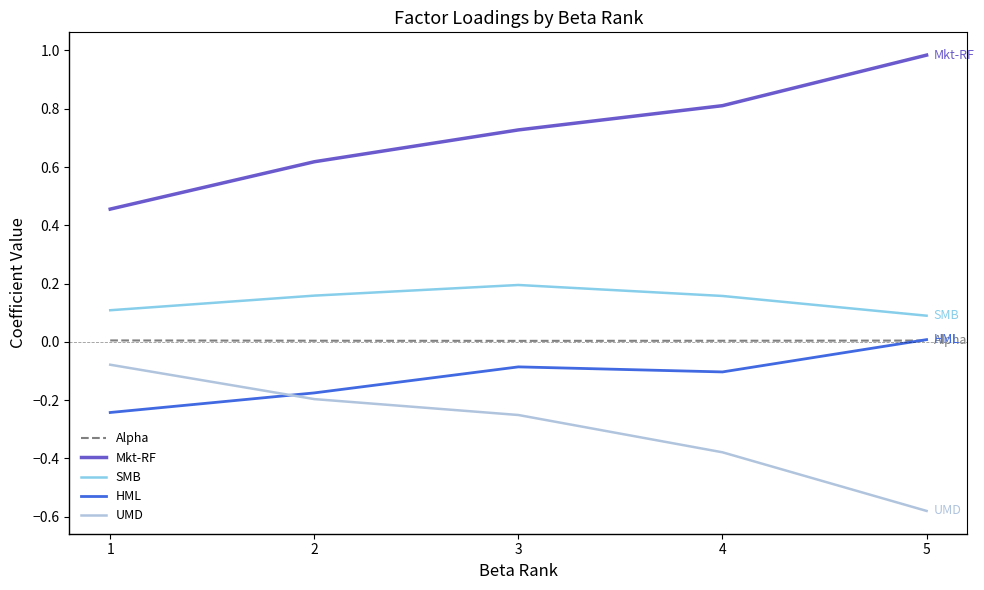

What is the sum of all Mkt-RF values?

3.6